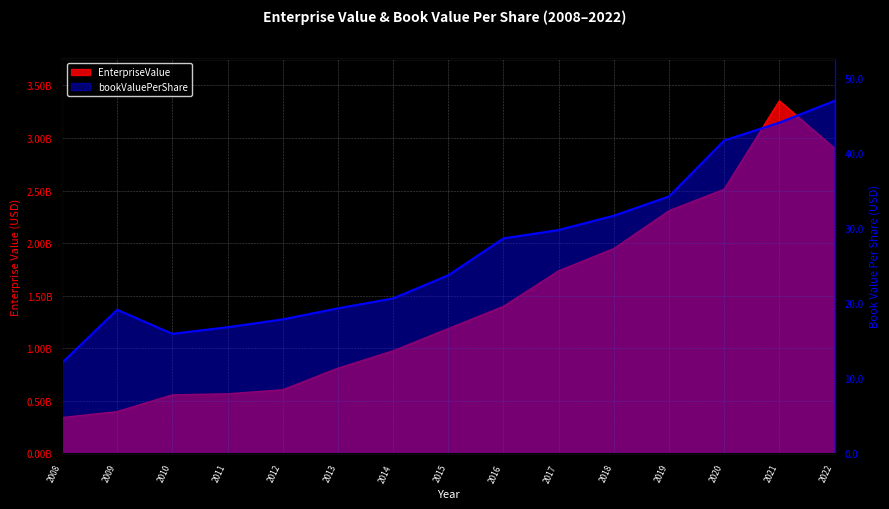

What is the sum of the bookValuePerShare values at 2010 and 2020?

57.6